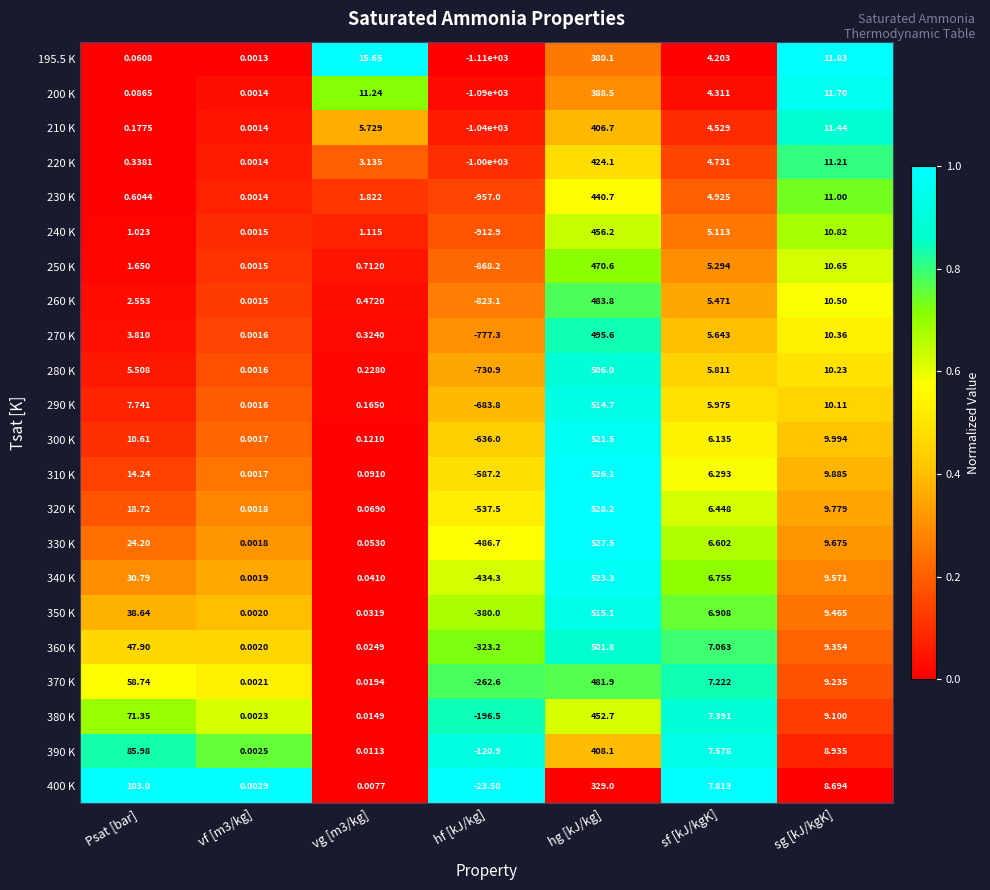

Which category has the highest value across all series?

hg [kJ/kg]